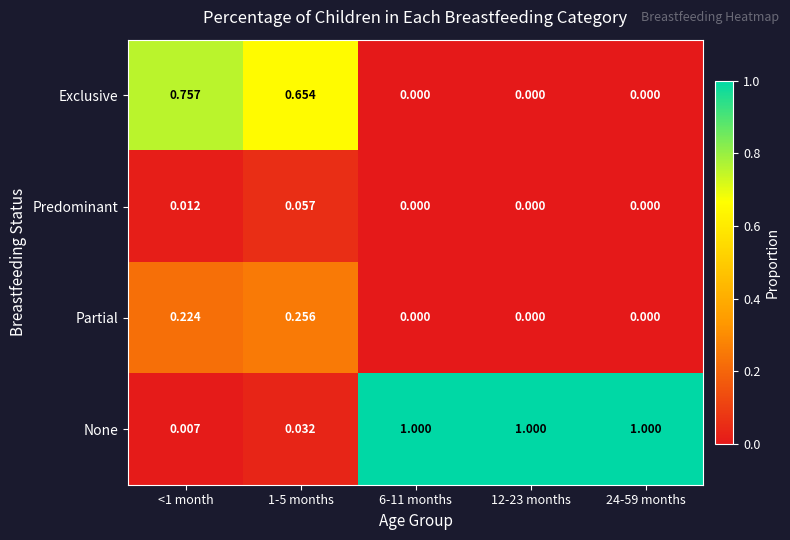

List the series in order of their peak value, lowest first.

Predominant, Partial, Exclusive, None